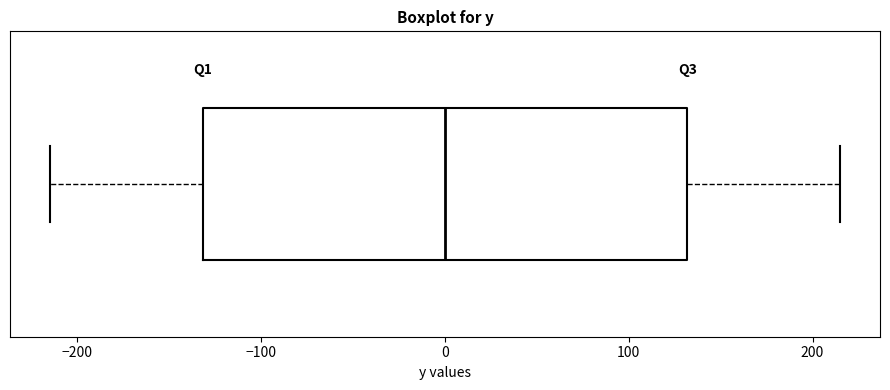

Where does the right whisker of the box end on the x-axis? The values are not printed on the chart, so give them approximately, as read against the axis.

220